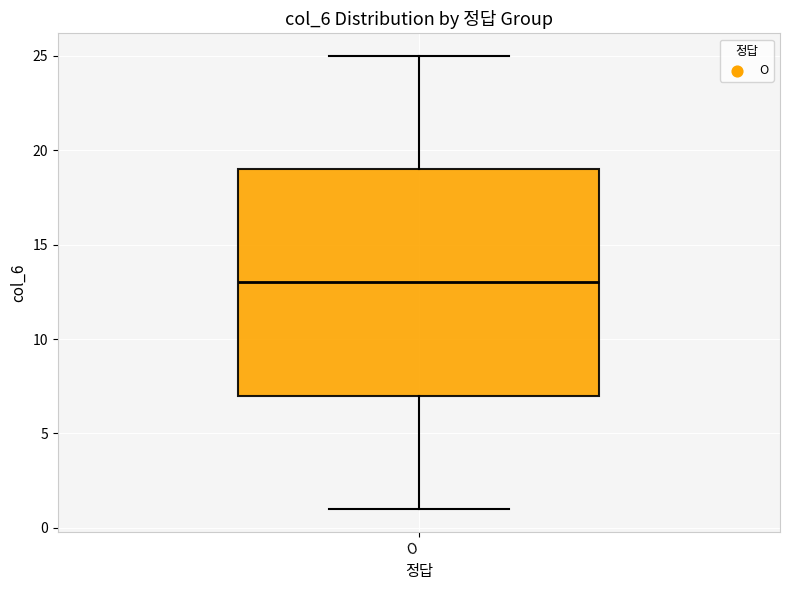

Where does the upper whisker of the box for O end on the y-axis? The values are not printed on the chart, so give them approximately, as read against the axis.

25